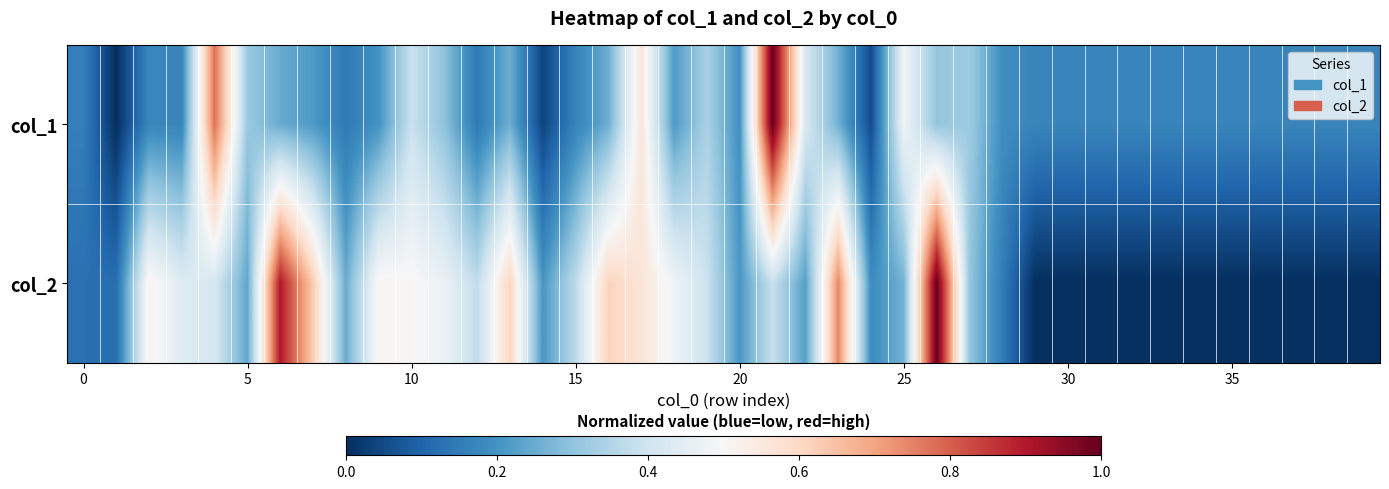

What is the greatest value displayed?

1.0